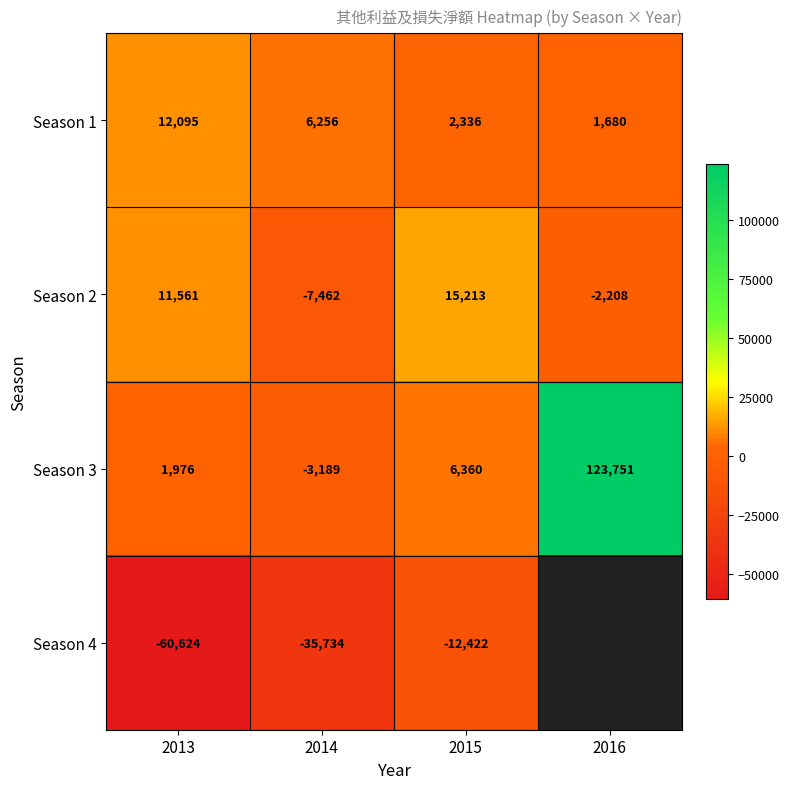

How many values in Season 2 are below zero?

2